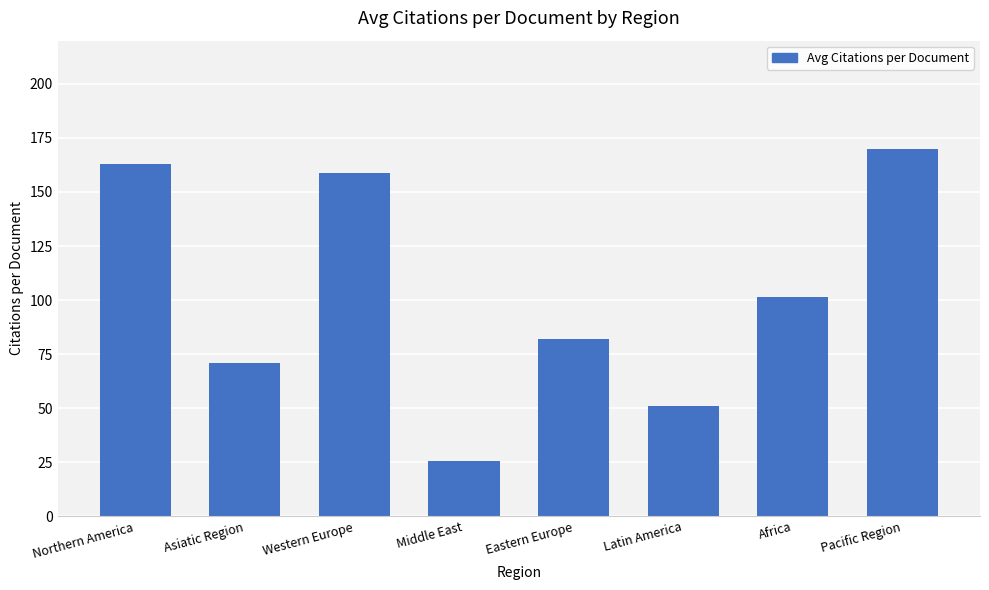

What is the value of the 6th bar from the left?

50.9